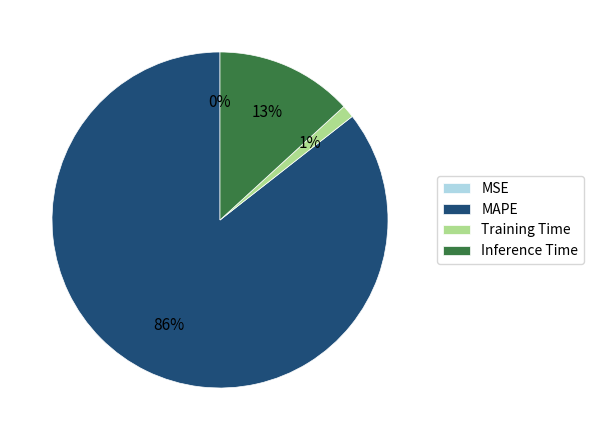

Which slice is the smallest?

MSE